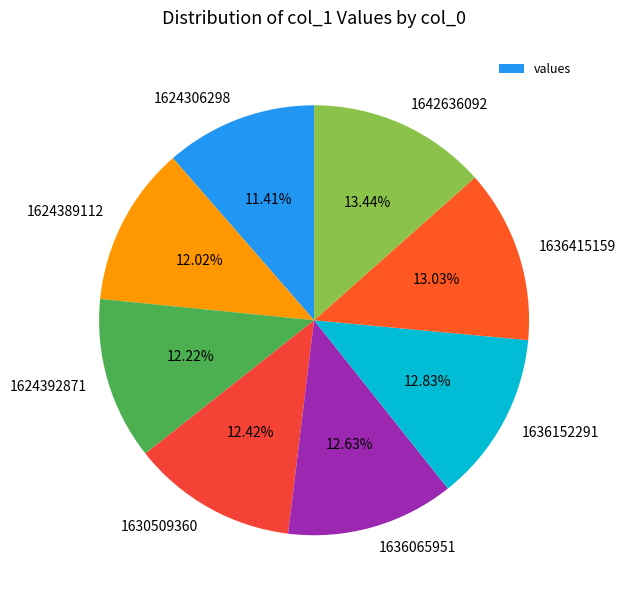

Is 1636415159 the majority of the pie?

No